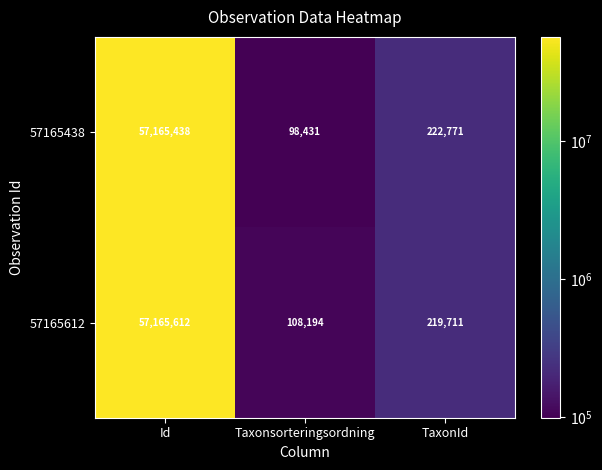

What is the smallest value displayed?

98431